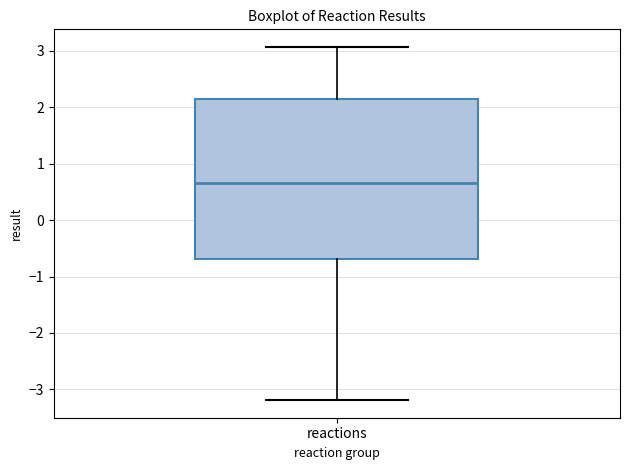

Read this box plot against the y-axis: the position of the median line, the range covered by the box, and the ends of both whiskers. The values are not printed on the chart, so give them approximately, as read against the axis.

median 0.7, box -0.7 to 2.1, whiskers -3.2 to 3.1